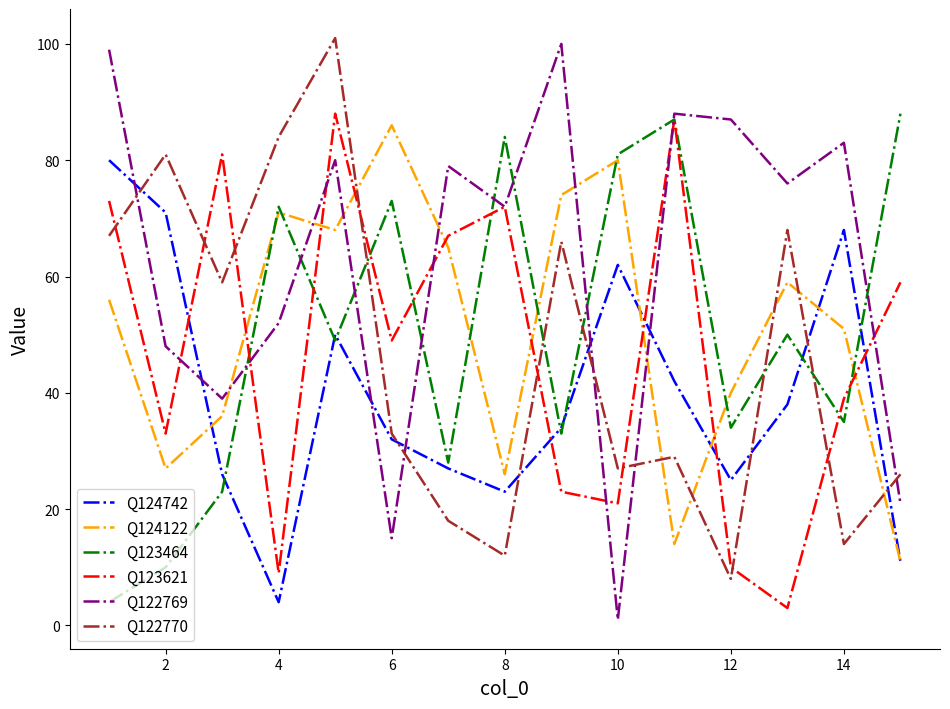

What is the highest value of the Q122770 series?

101